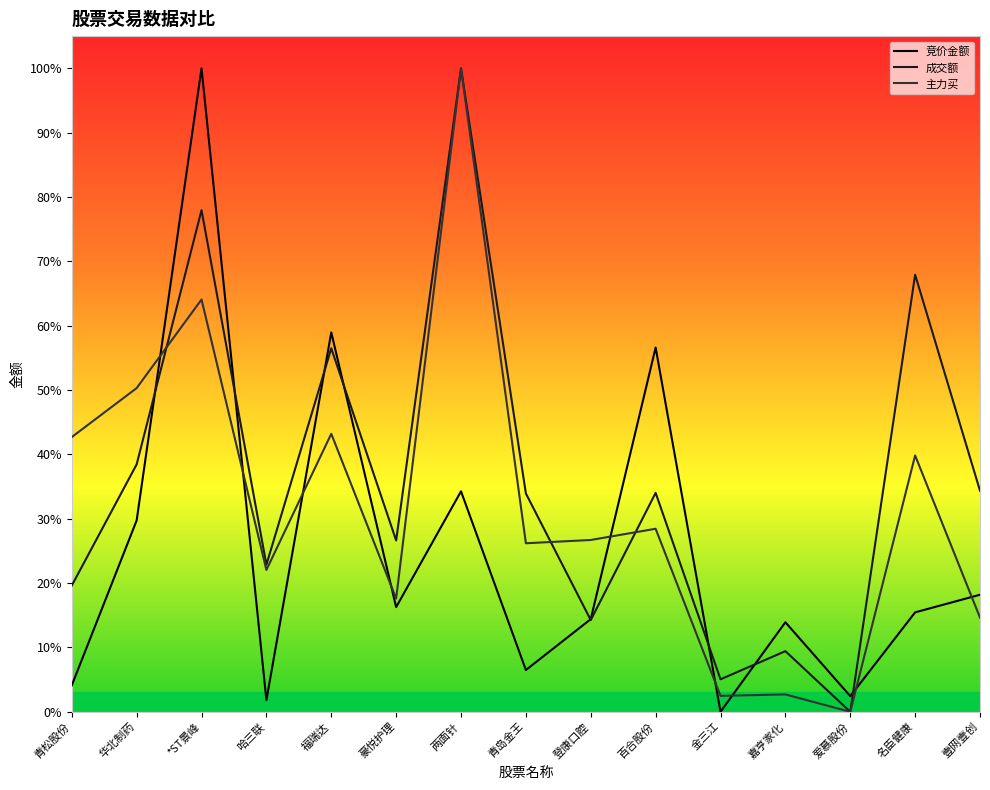

What is the sum of the 成交额 values at 青松股份 and *ST景峰?

1.0